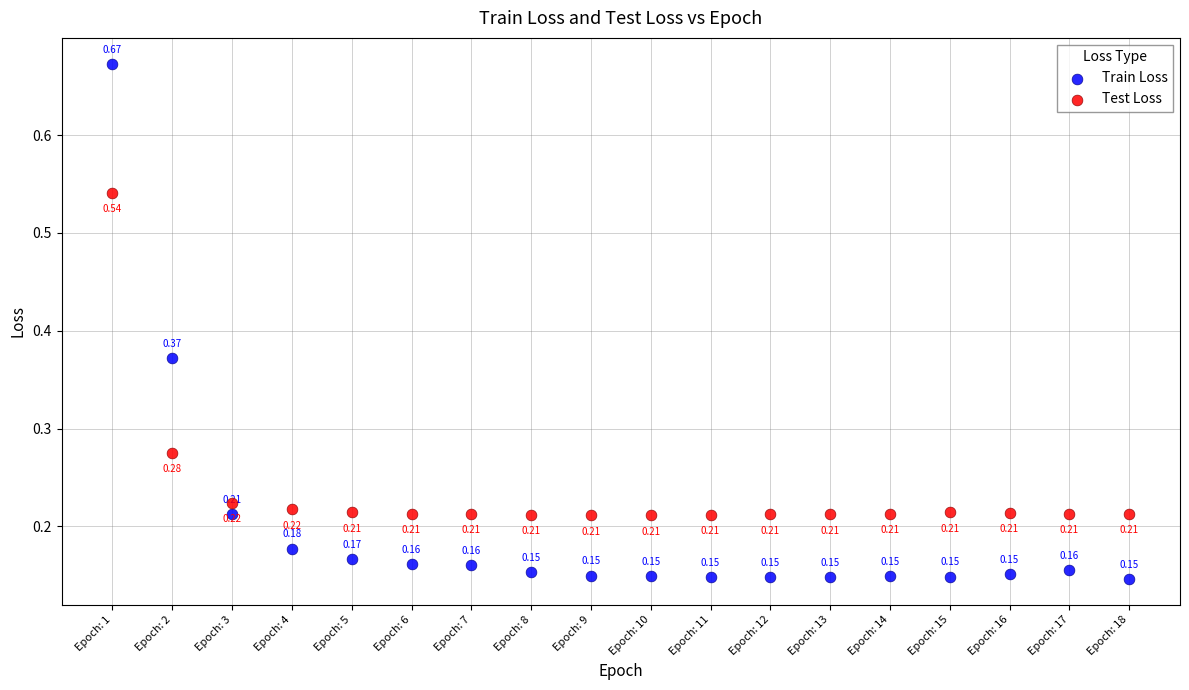

What are all the series names shown in the legend?

Train Loss, Test Loss